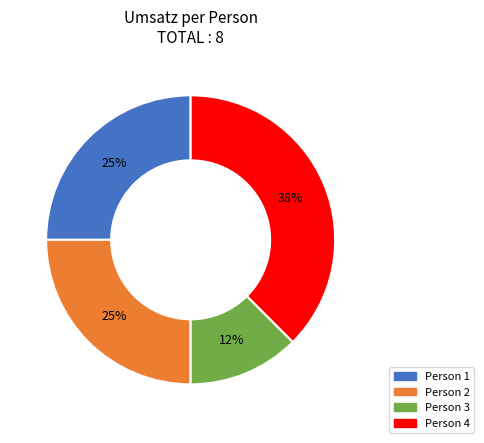

To the nearest percent, what is the average slice percentage?

25%